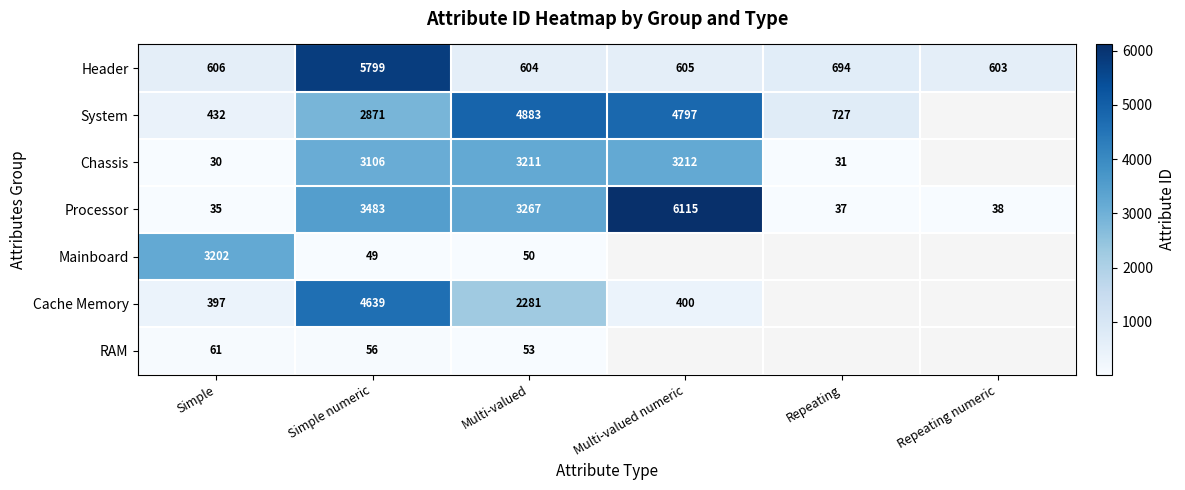

Which category has the lowest value across all series?

Simple